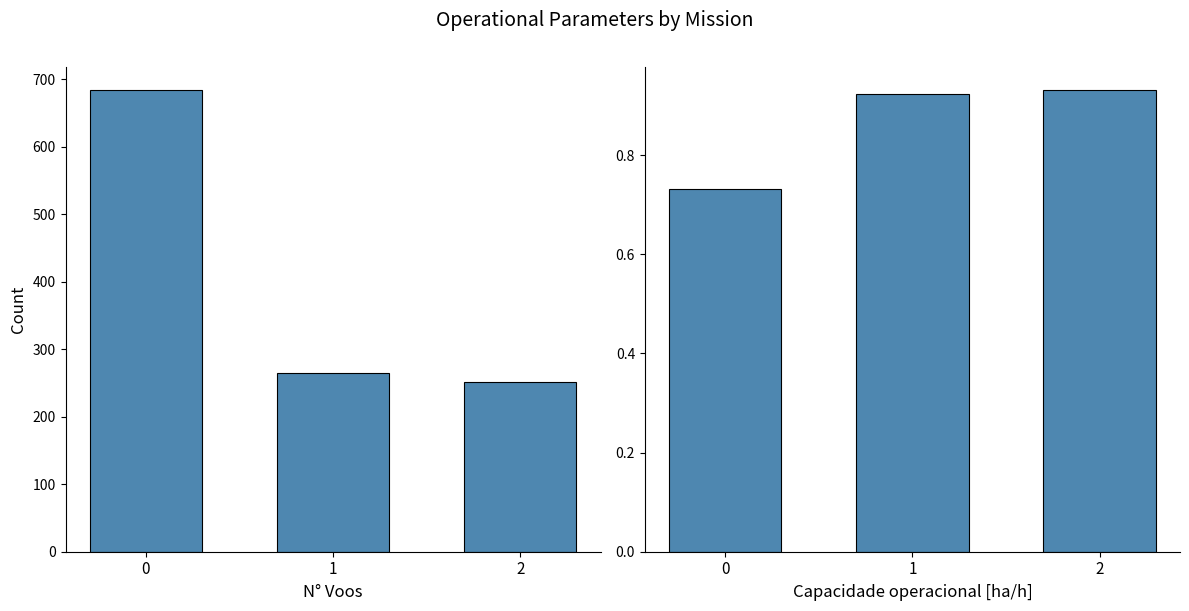

What are all the series names shown in the legend?

N° Voos, Capacidade operacional [ha/h]